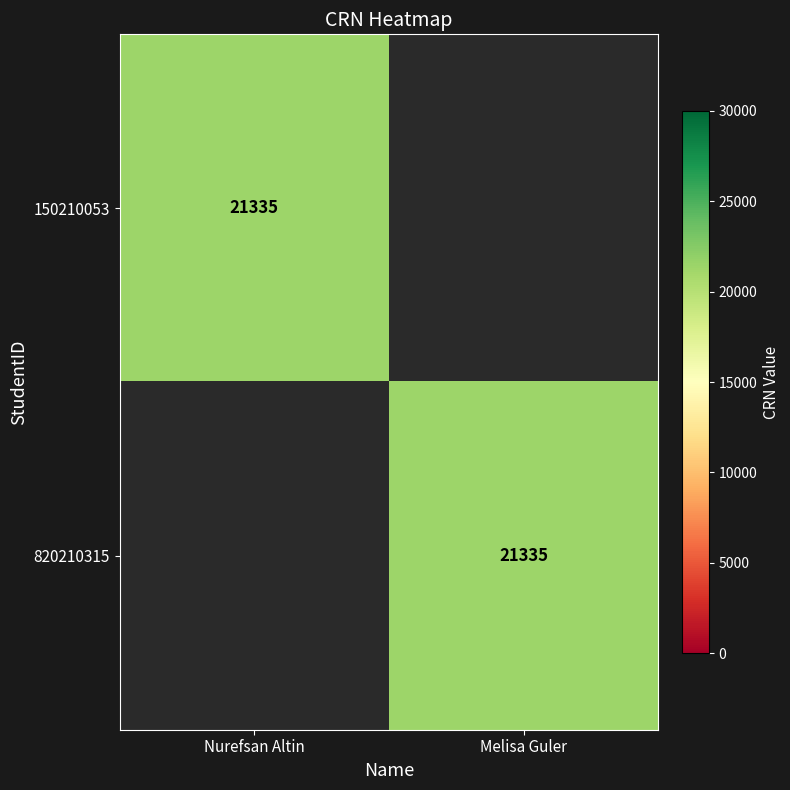

The value of 150210053 at Nurefsan Altin is 21335. True or false?

True